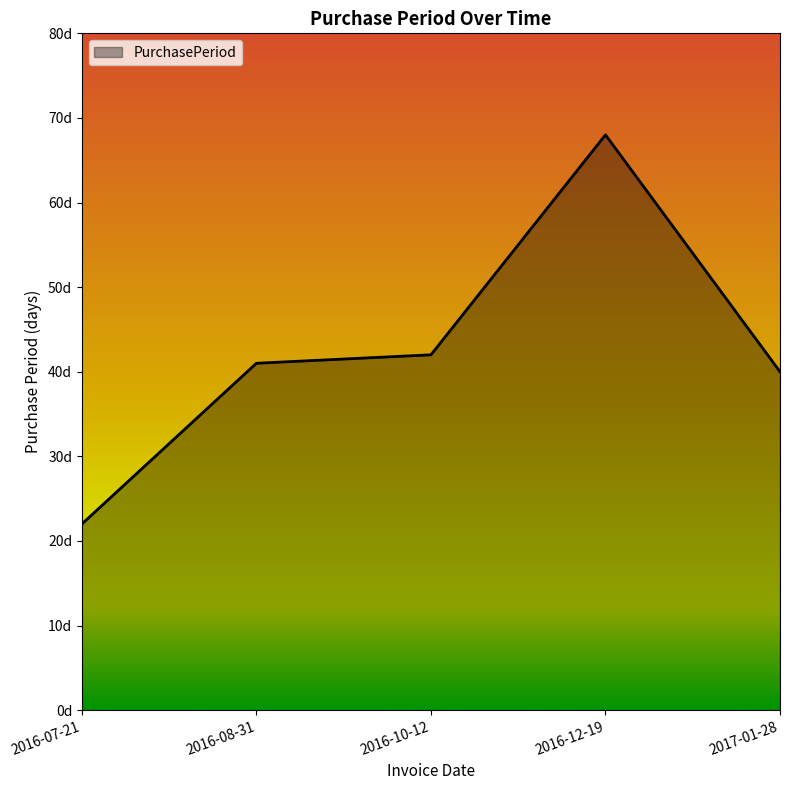

Which category has the highest value across all series?

2016-12-19